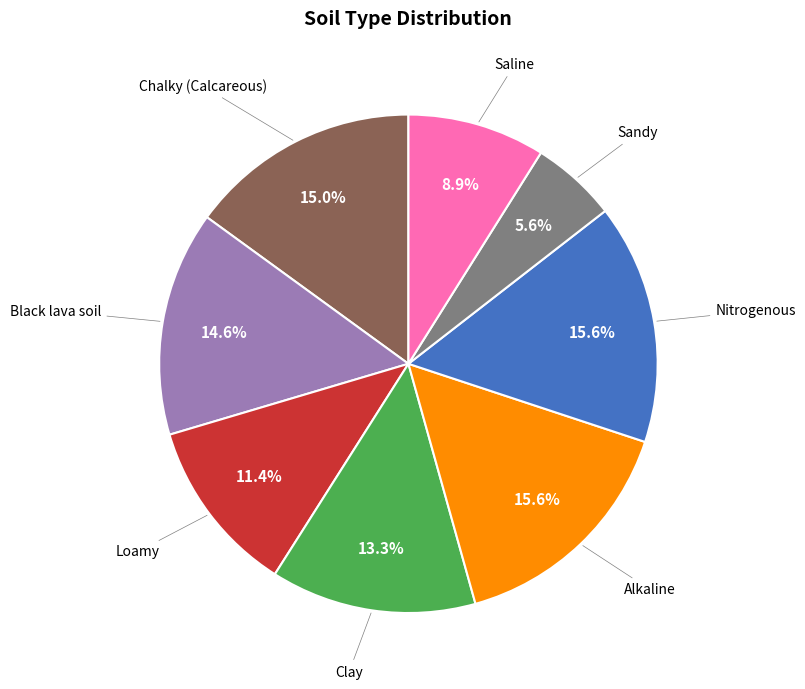

Is there a majority slice in this chart?

No